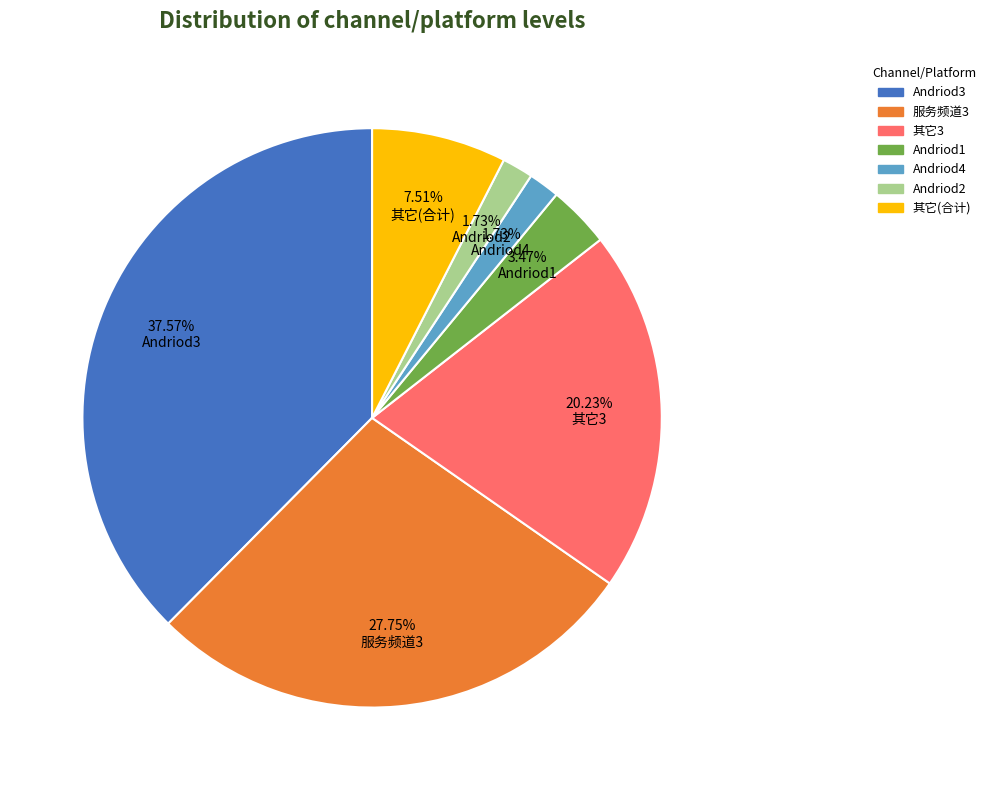

Is there any slice that represents more than half of the pie?

No